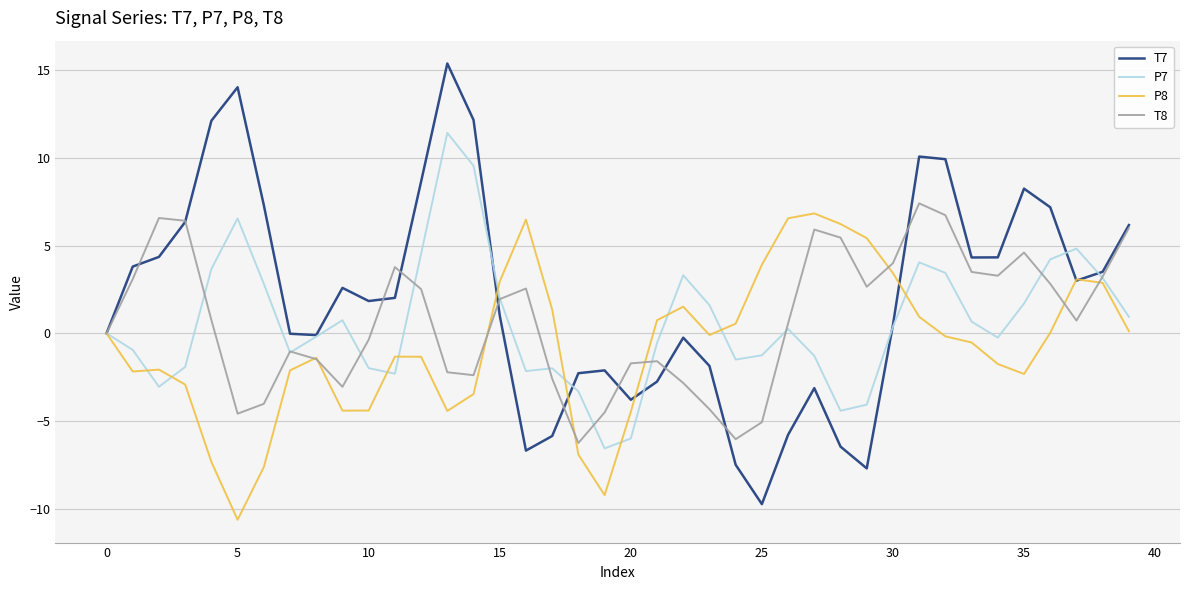

Does the chart display data point markers on the line(s)?

No